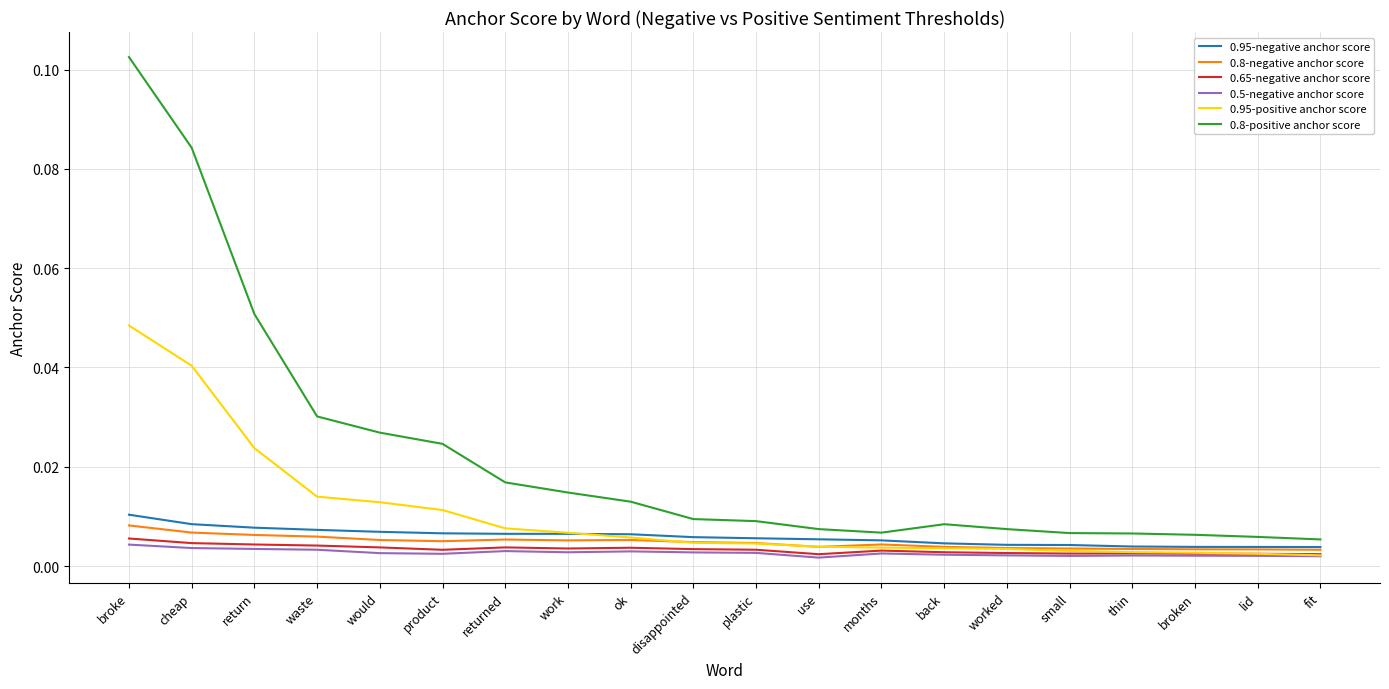

True or false: 0.95-positive anchor score and 0.8-positive anchor score intersect in this chart.

False